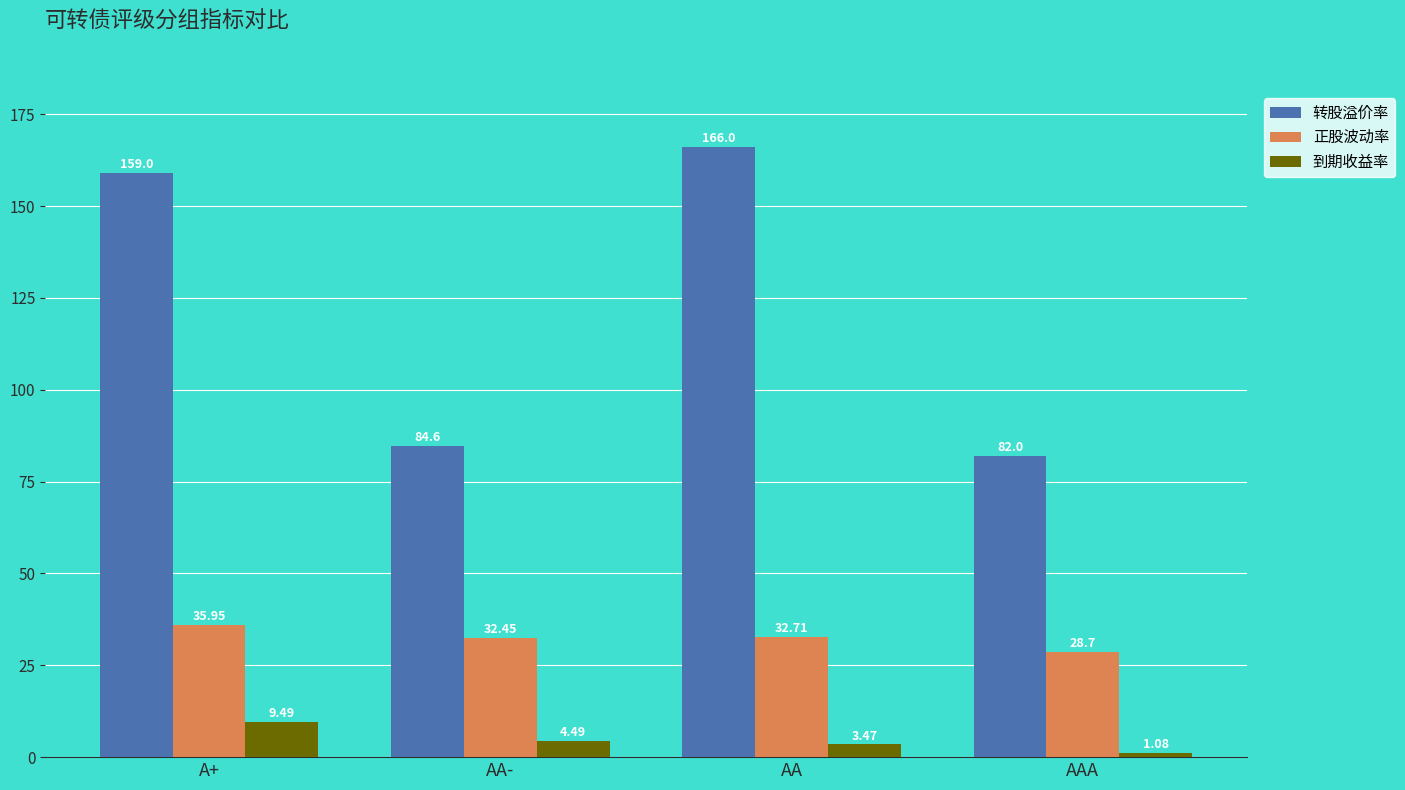

List the series in order of their peak value, highest first.

转股溢价率, 正股波动率, 到期收益率